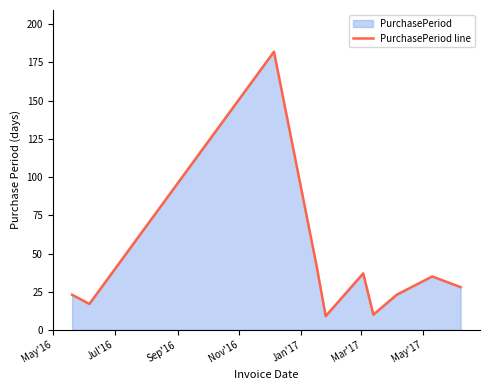

What is the maximum value shown in the chart?

182